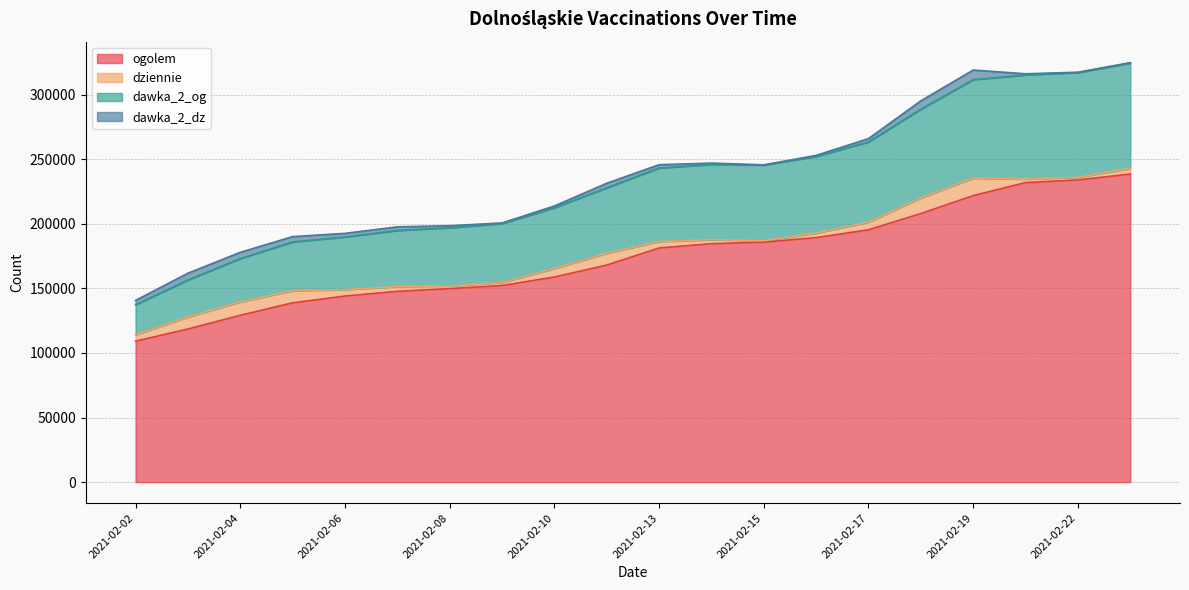

How many data points in ogolem are above 181297?

9